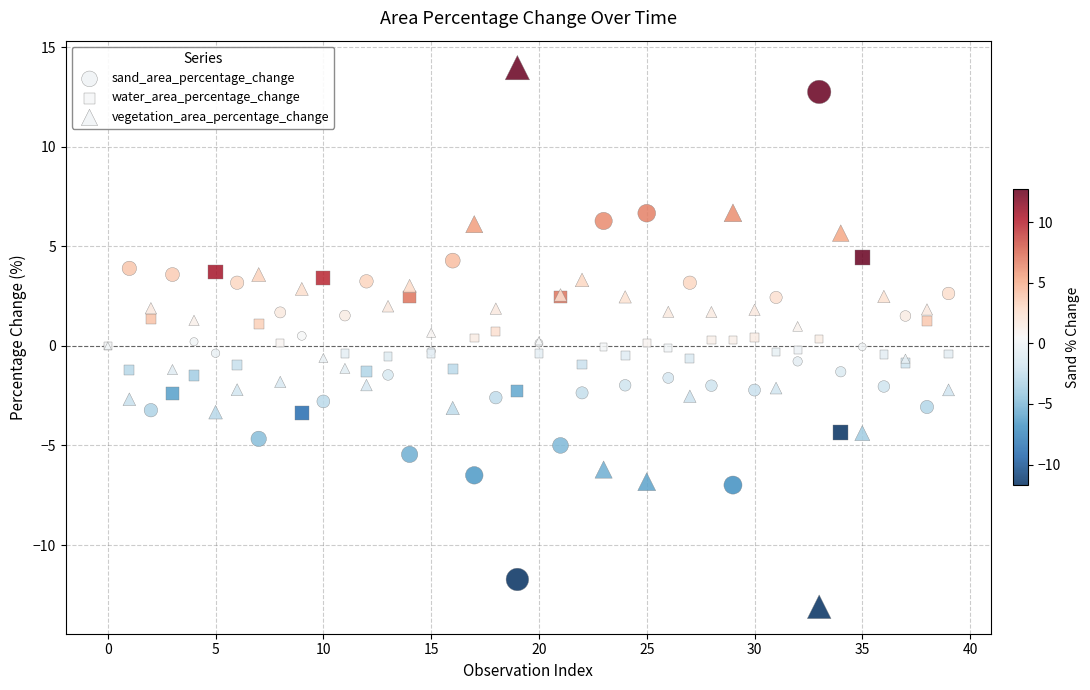

Which series reaches the maximum Y coordinate?

vegetation_area_percentage_change